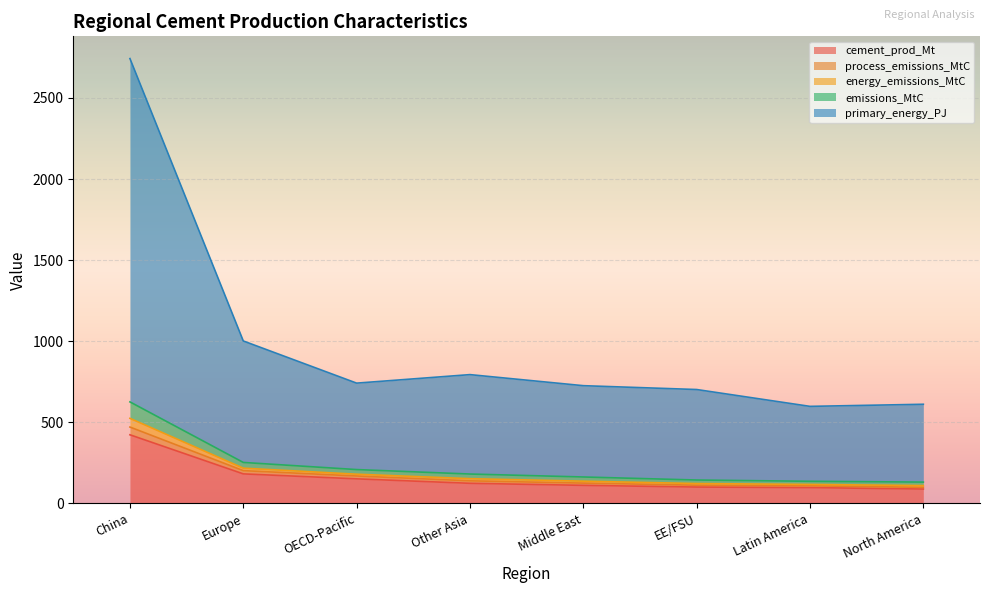

At which category is the sum across all series the highest?

China